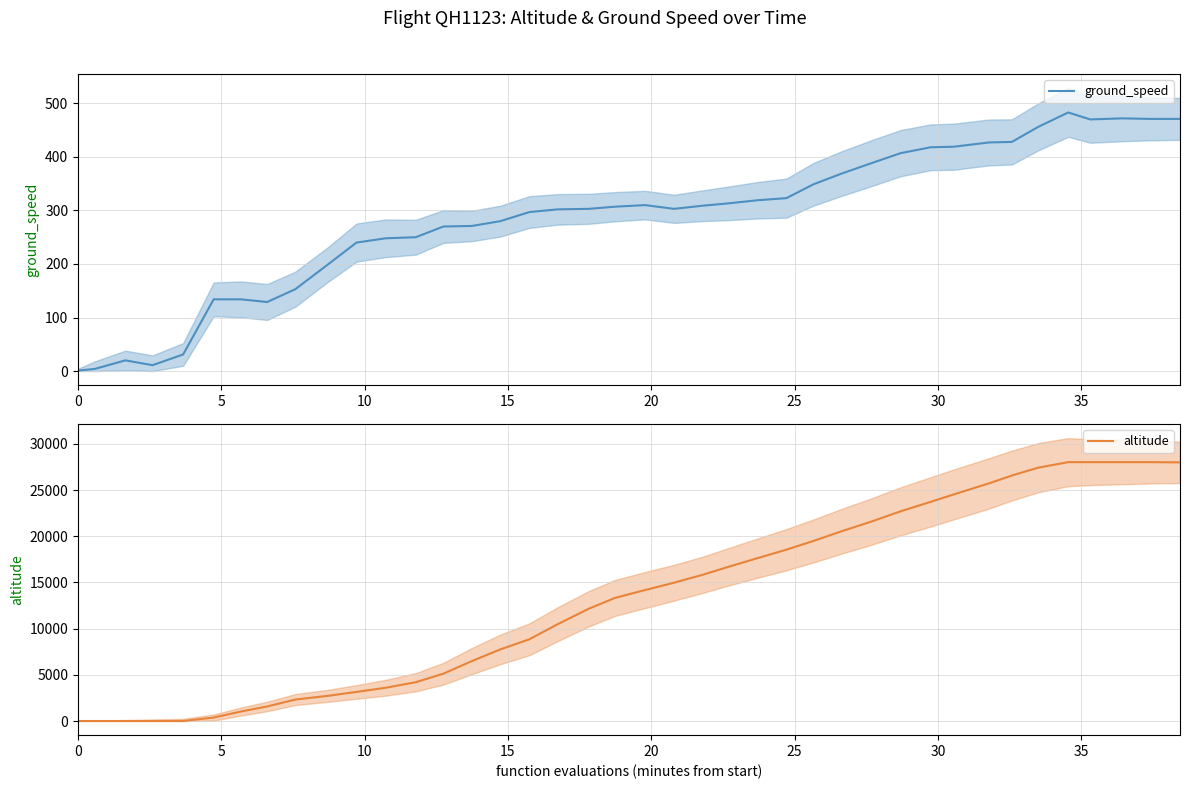

How many intersections are there between altitude and ground_speed?

1